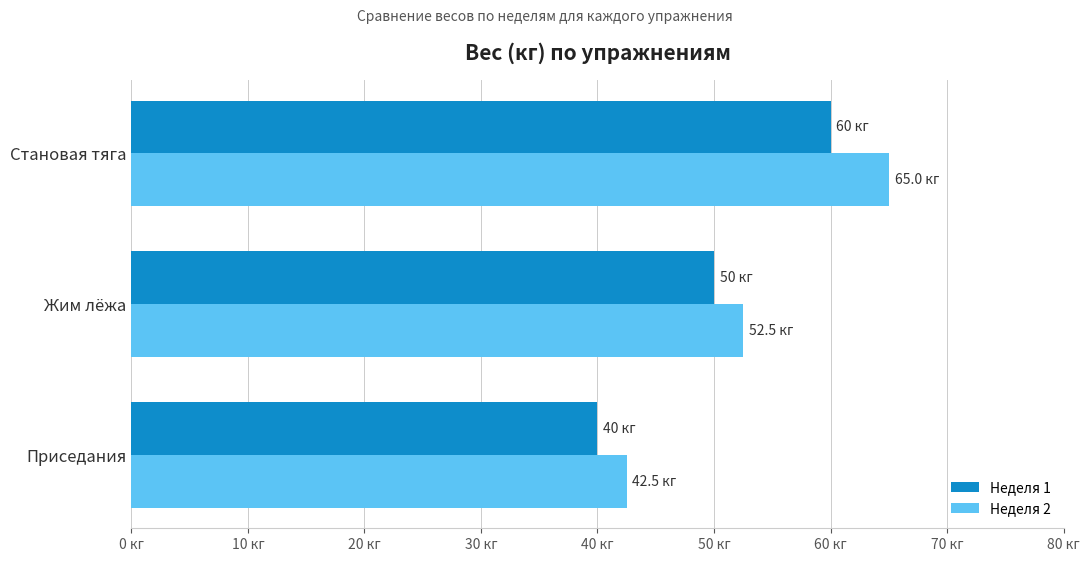

What are all the series names shown in the legend?

Неделя 1, Неделя 2